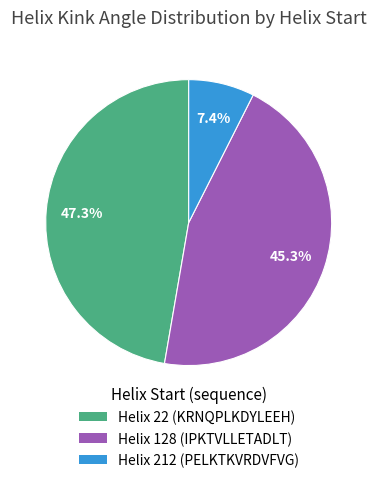

Does any single category account for the majority?

No